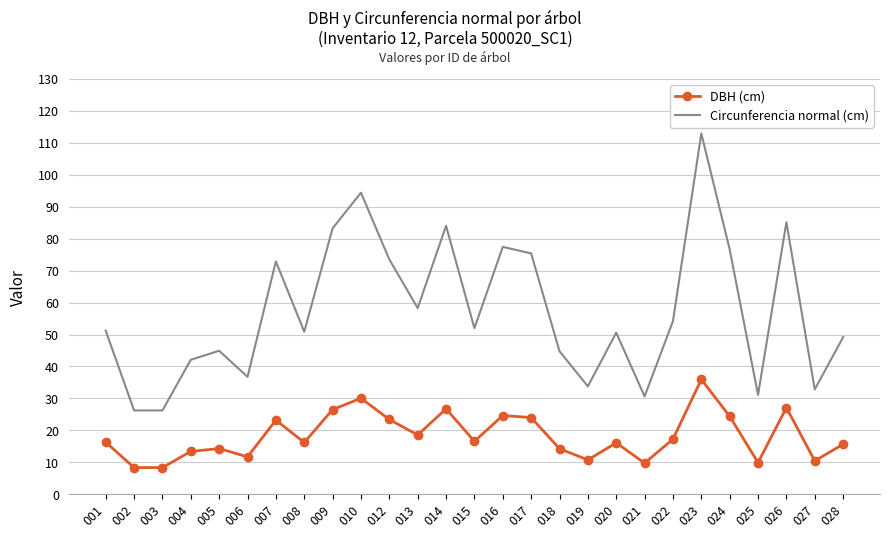

Which series has the largest range (max minus min)?

Circunferencia normal (cm)